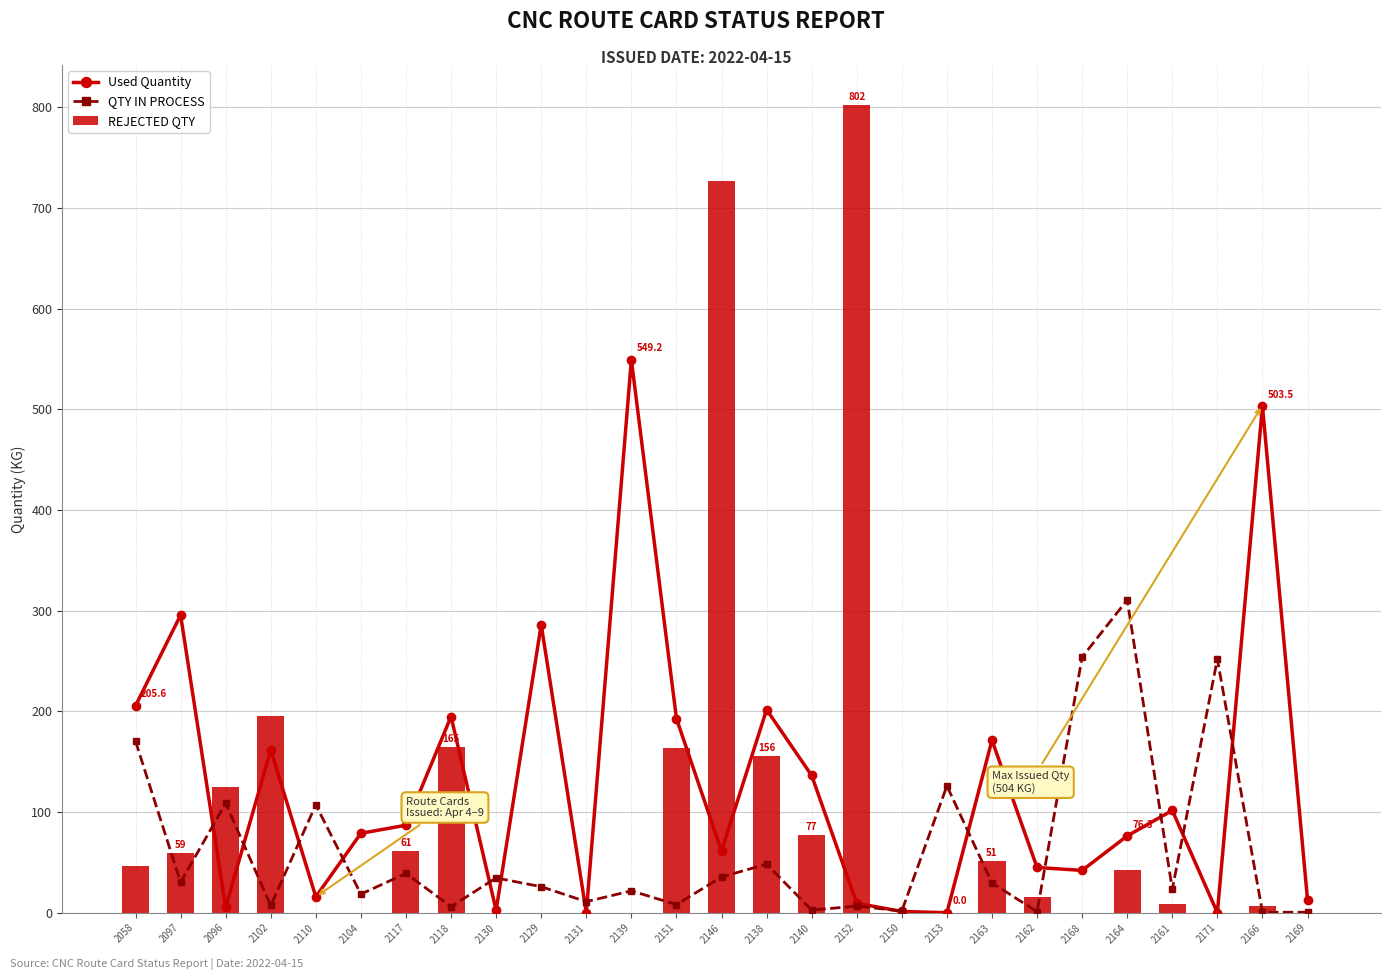

What is the sum of the Used Quantity values at 2110 and 2166?

519.3